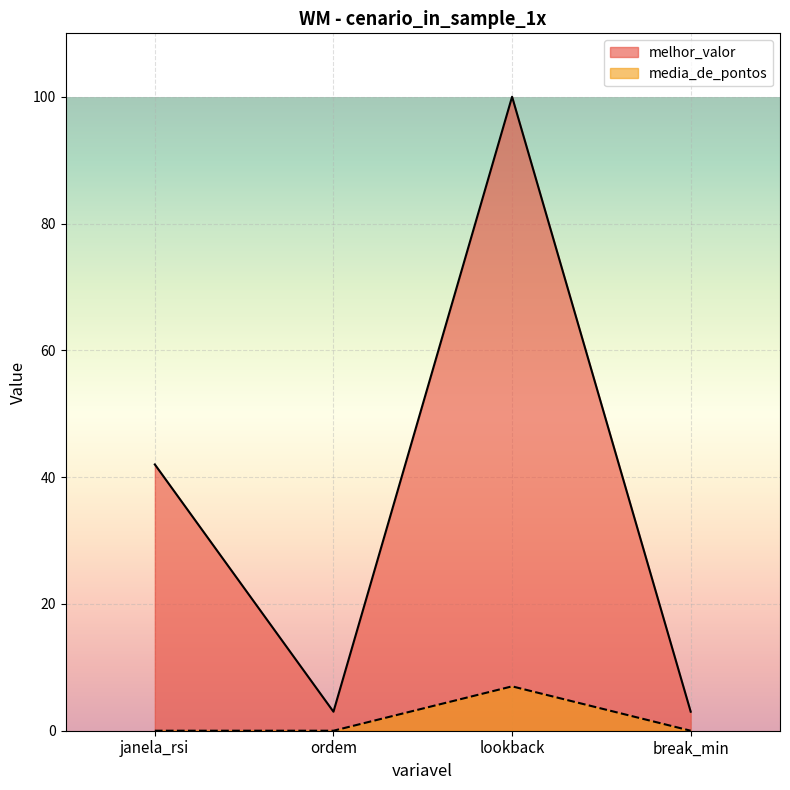

Is it true that media_de_pontos equals 0 at ordem?

True